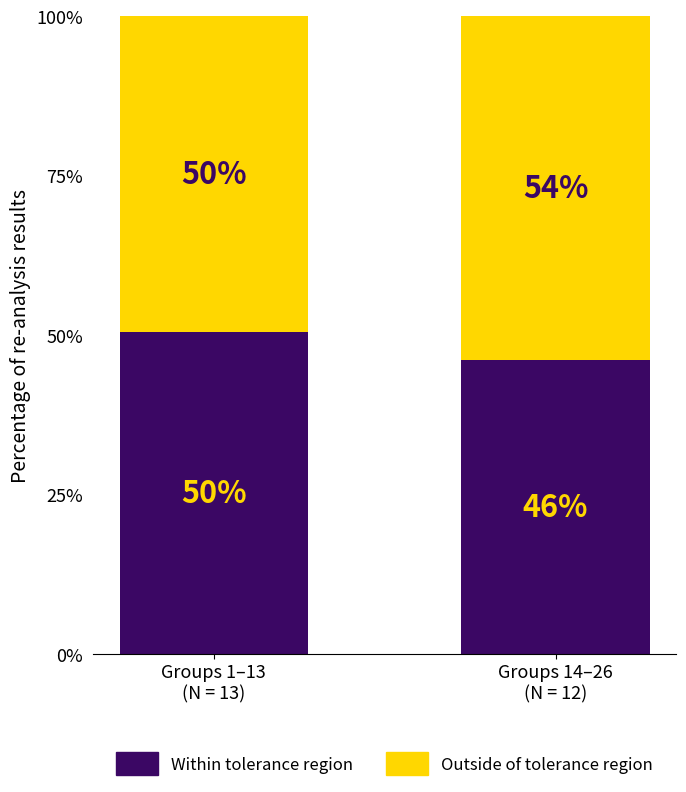

Where is Within tolerance region nearest to the value 0?

Groups 14–26
(N = 12)